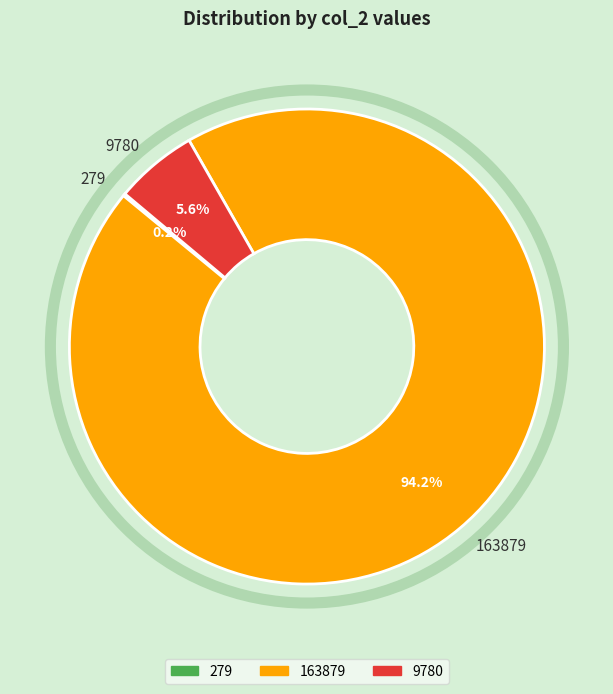

Between 163879 and 9780, which is larger?

163879